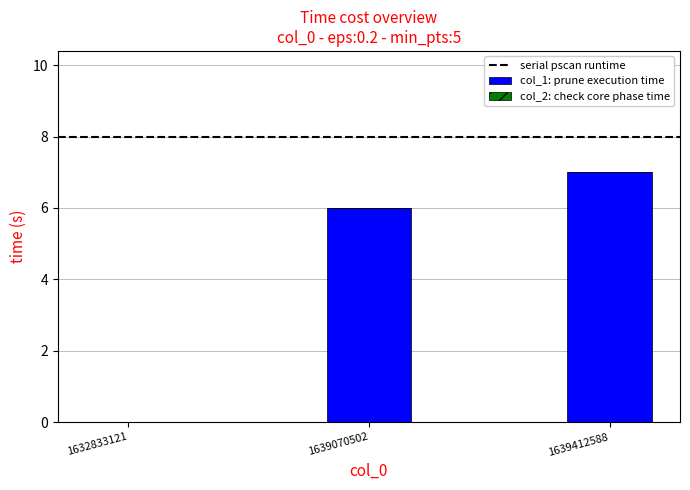

What is the maximum value shown in the chart?

7